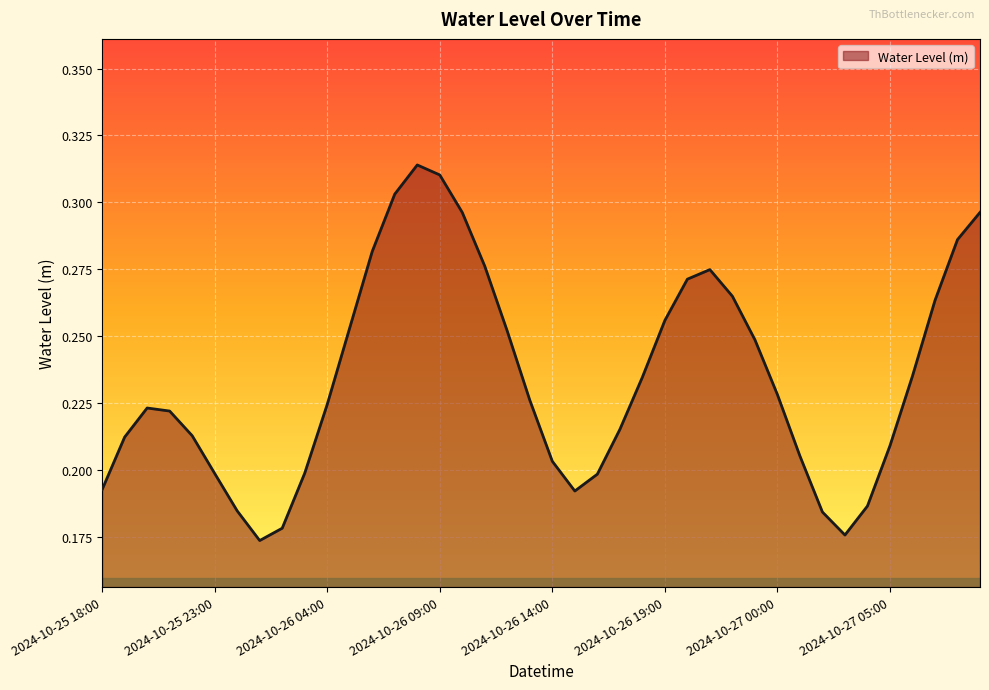

How many lines are shown in the chart?

1